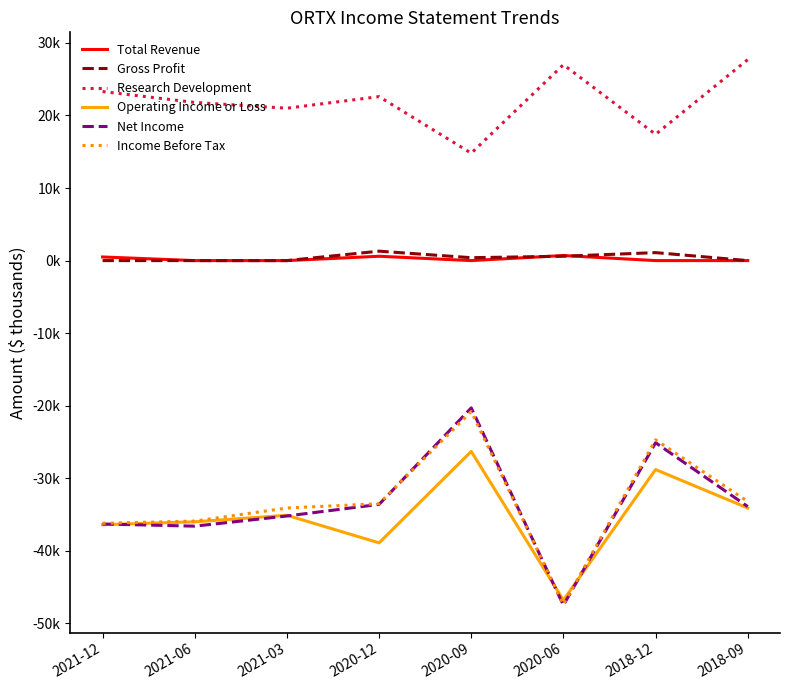

Which series changed the most between 2020-06 and 2018-09?

Income Before Tax